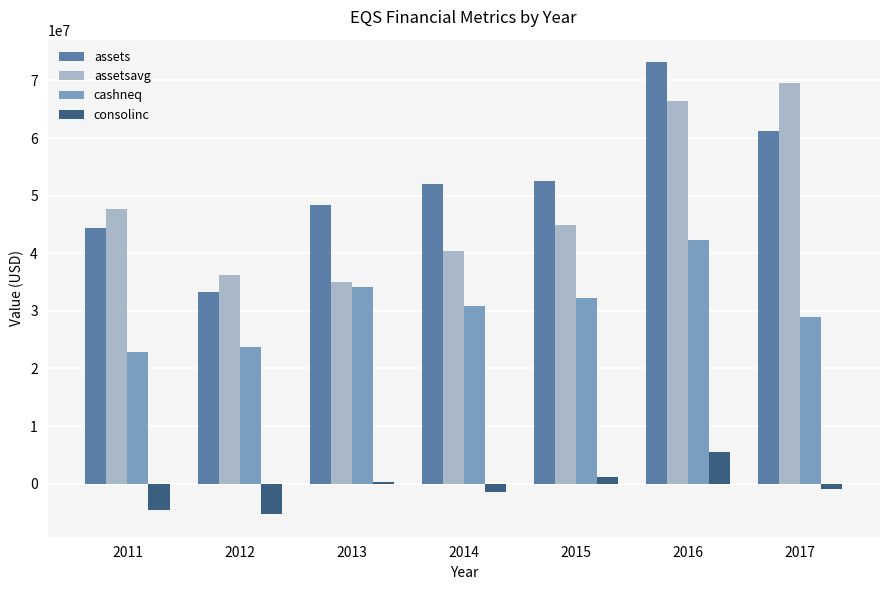

Is the value of assets at 2014 greater than the value of cashneq at 2011?

Yes